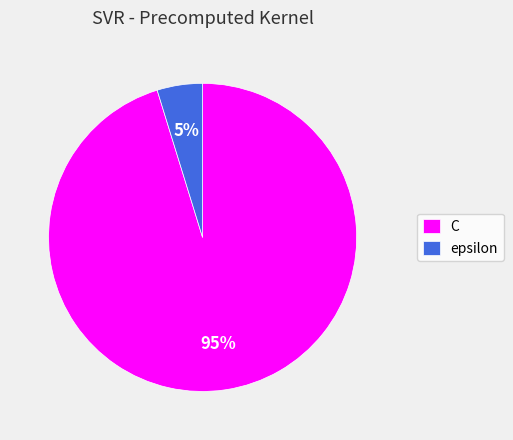

True or false: C accounts for 88% of the total.

False